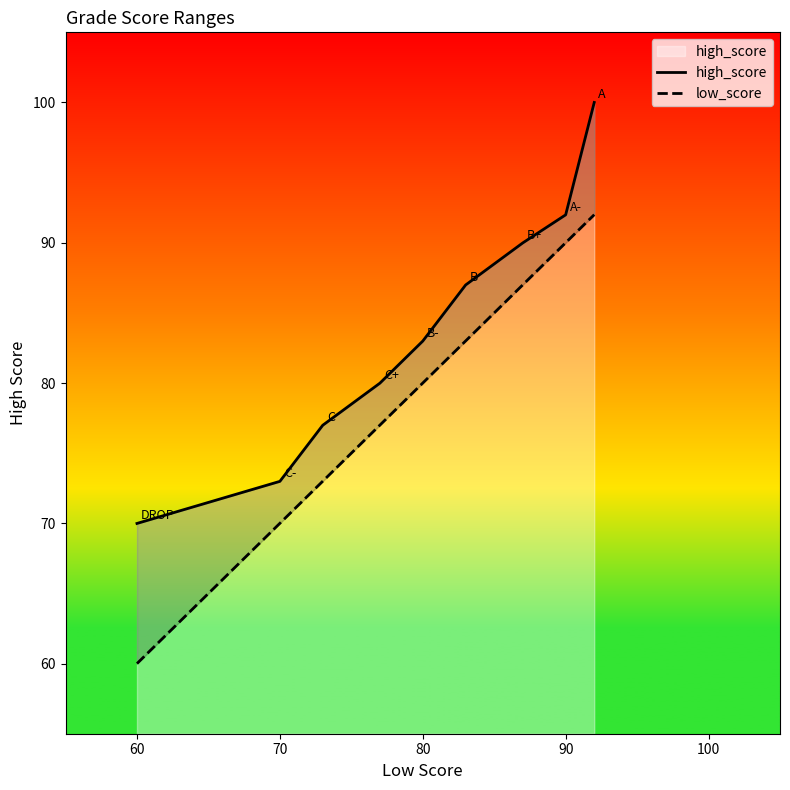

Rank the series by their average value, from lowest to highest.

low_score, high_score